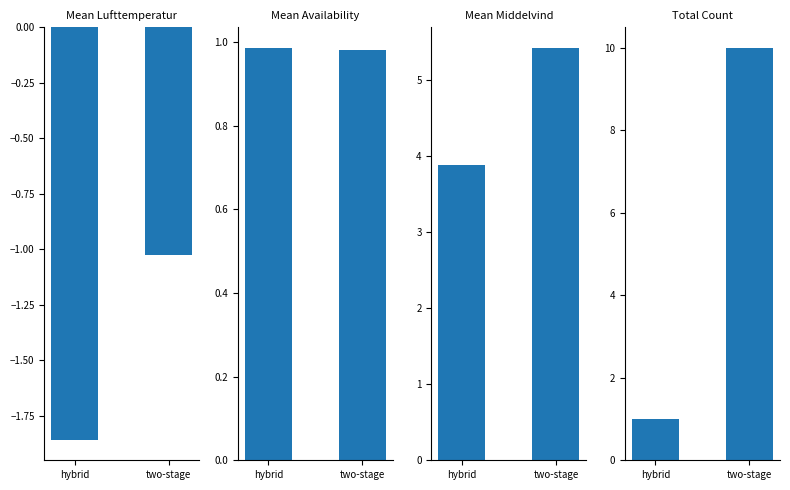

Is the value of Mean Middelvind at two-stage greater than the value of Total Count at two-stage?

No